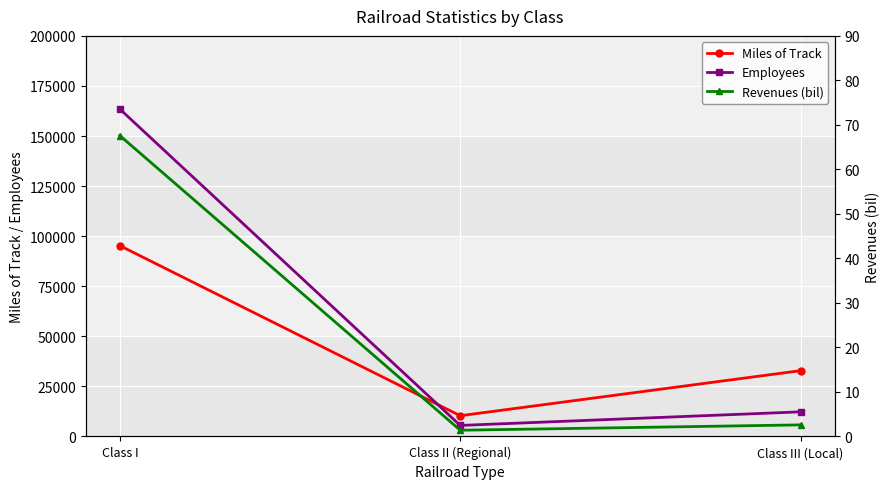

How many data points in Revenues (bil) are less than 2?

1